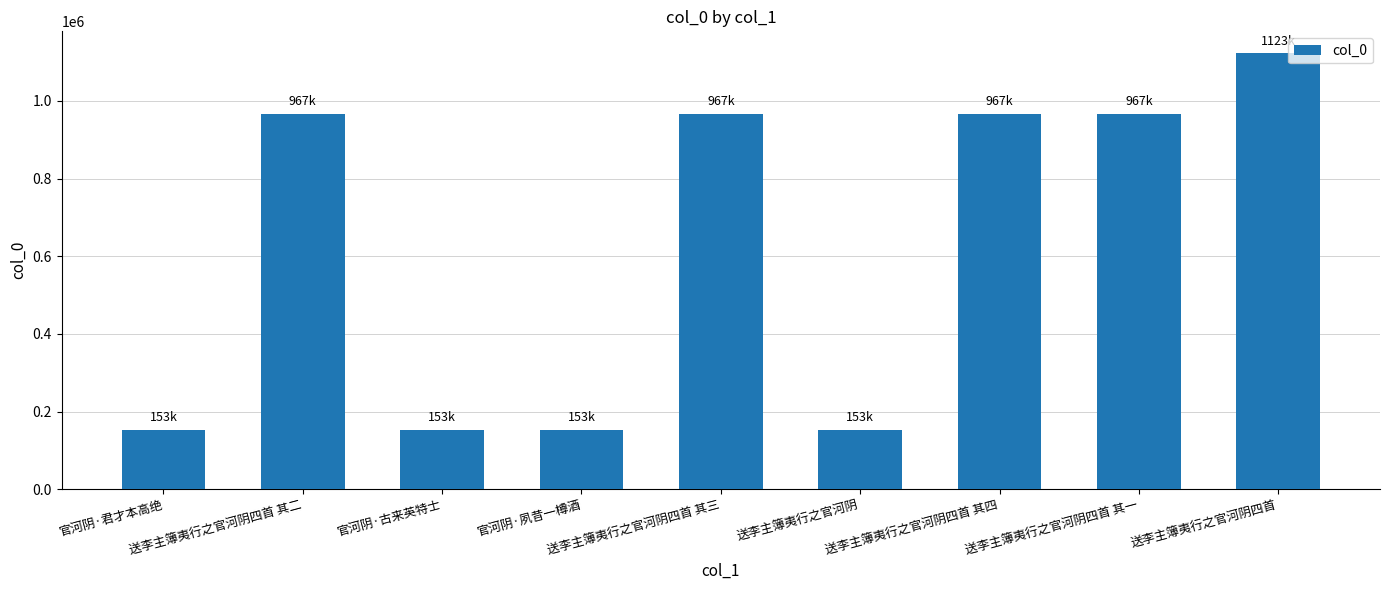

What is the difference between the values at 送李主簿夷行之官河阴四首 其二 and 送李主簿夷行之官河阴四首?

156134